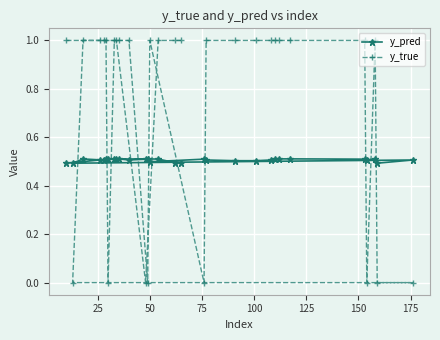

What is the difference between the maximum and minimum values in the y_true series?

1.0